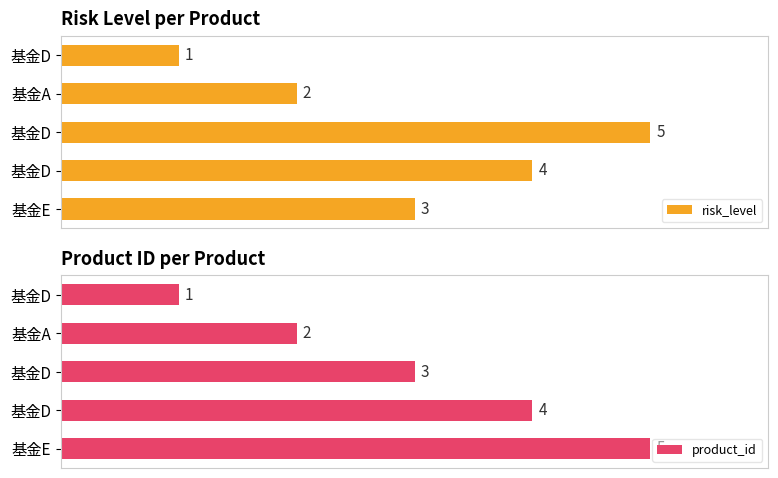

Are the bars horizontal?

Yes